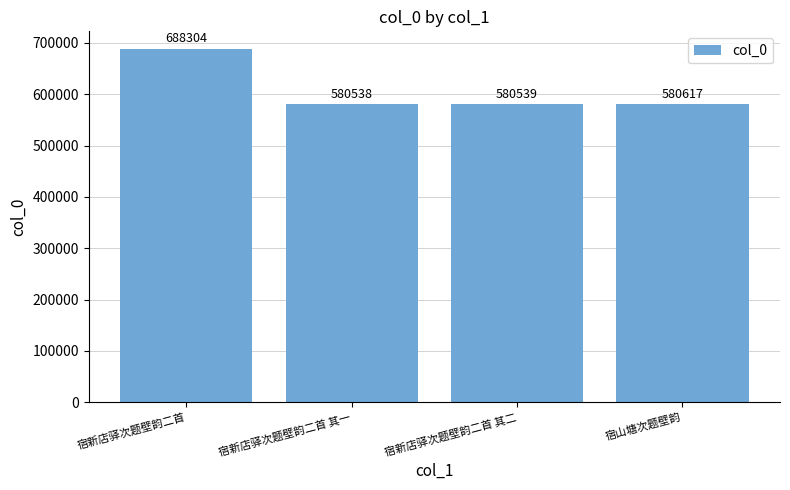

The value at 宿山塘次题壁韵 is 278337. True or false?

False